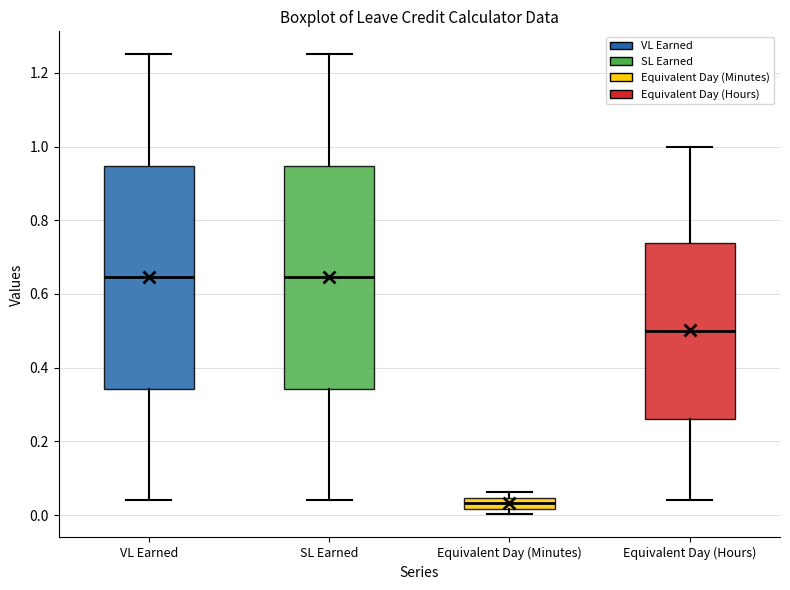

Reading left to right, read every box against the y-axis: the position of its median line, the range the box covers, and the ends of its whiskers. The values are not printed on the chart, so give them approximately, as read against the axis.

VL Earned: median 0.64, box 0.34 to 0.94, whiskers 0.04 to 1.26
SL Earned: median 0.64, box 0.34 to 0.94, whiskers 0.04 to 1.26
Equivalent Day (Minutes): median 0.04 (inside the box), box 0.02 to 0.04, whiskers 0.00 to 0.06
Equivalent Day (Hours): median 0.50, box 0.26 to 0.74, whiskers 0.04 to 1.00